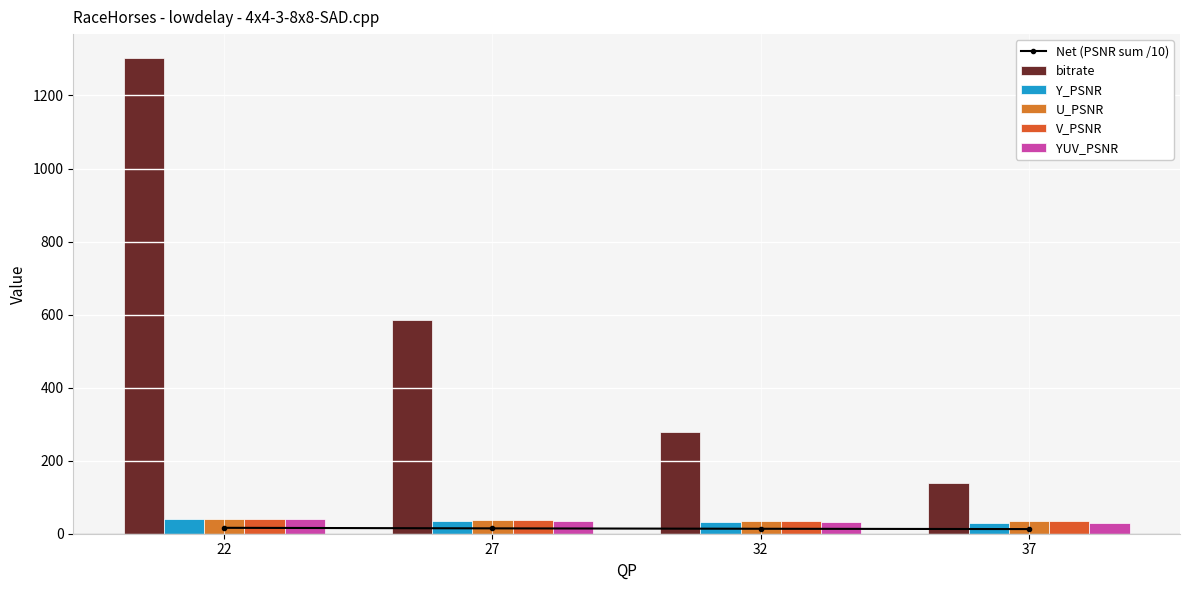

At how many categories does at least one series exceed 1240?

1